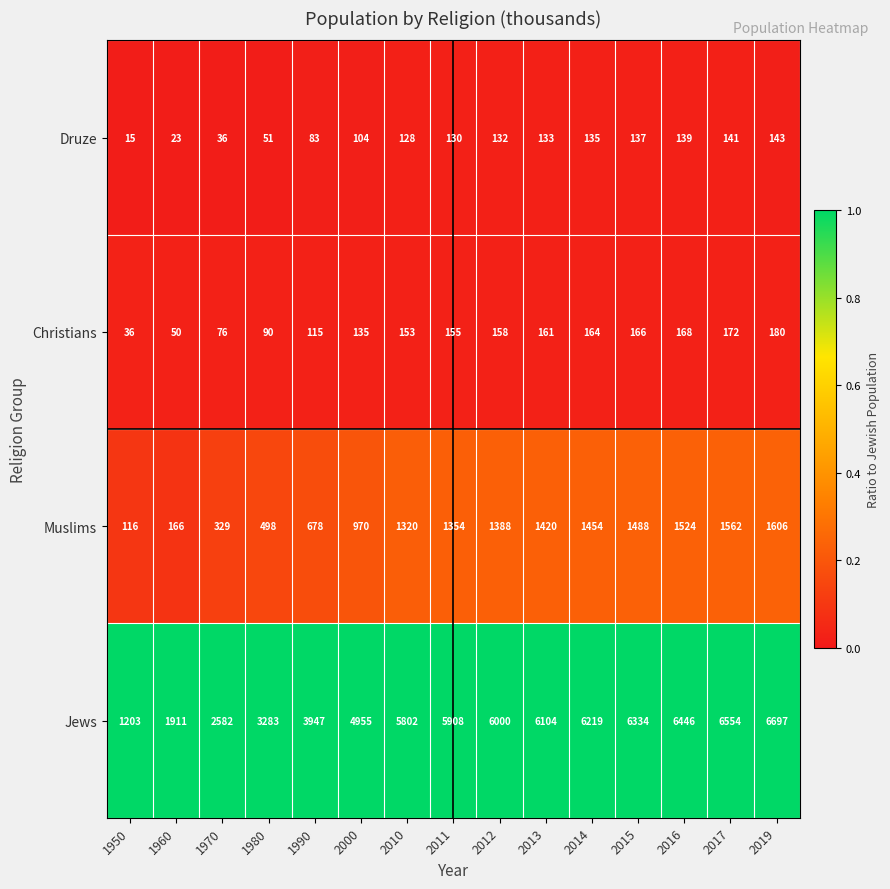

Which label corresponds to the smallest value in the chart?

1950